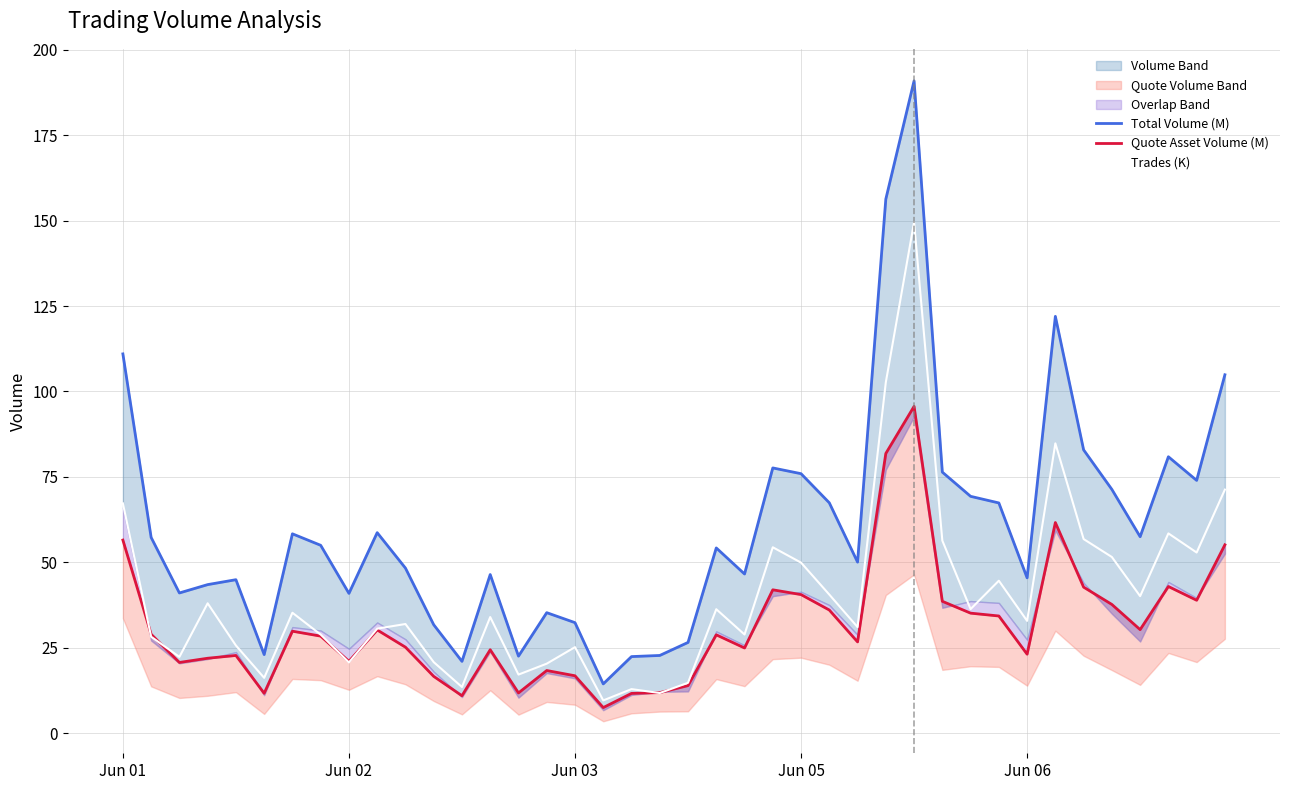

What is the minimum value shown in the chart?

7.5